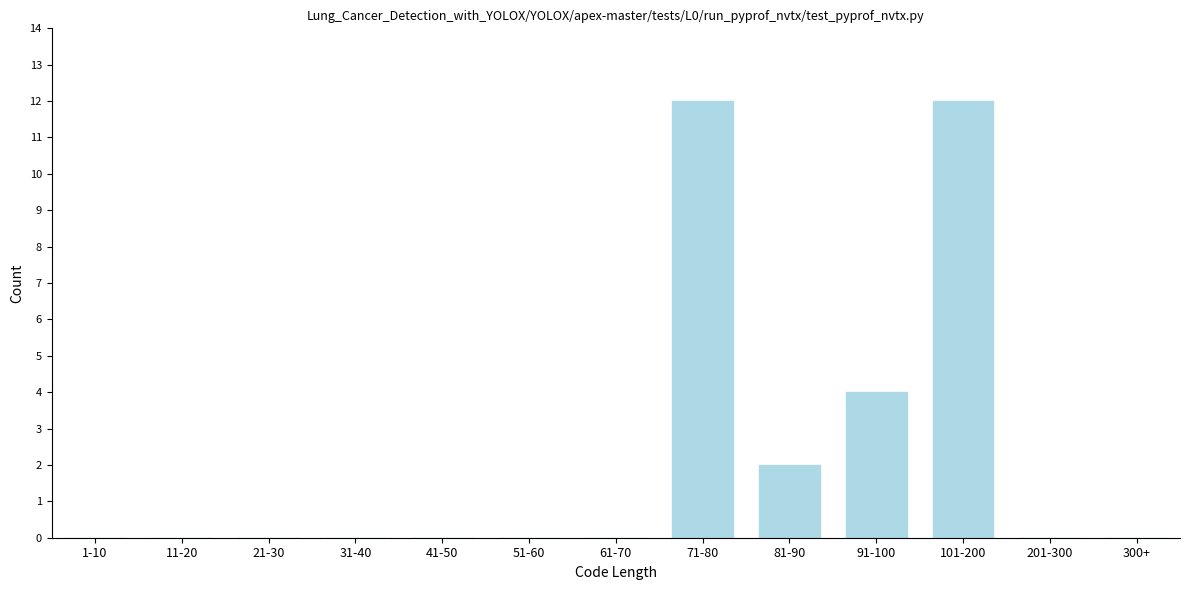

Reading left to right, list all the values displayed in this chart.

1-10=0	11-20=0	21-30=0	31-40=0	41-50=0	51-60=0	61-70=0	71-80=12	81-90=2	91-100=4	101-200=12	201-300=0	300+=0